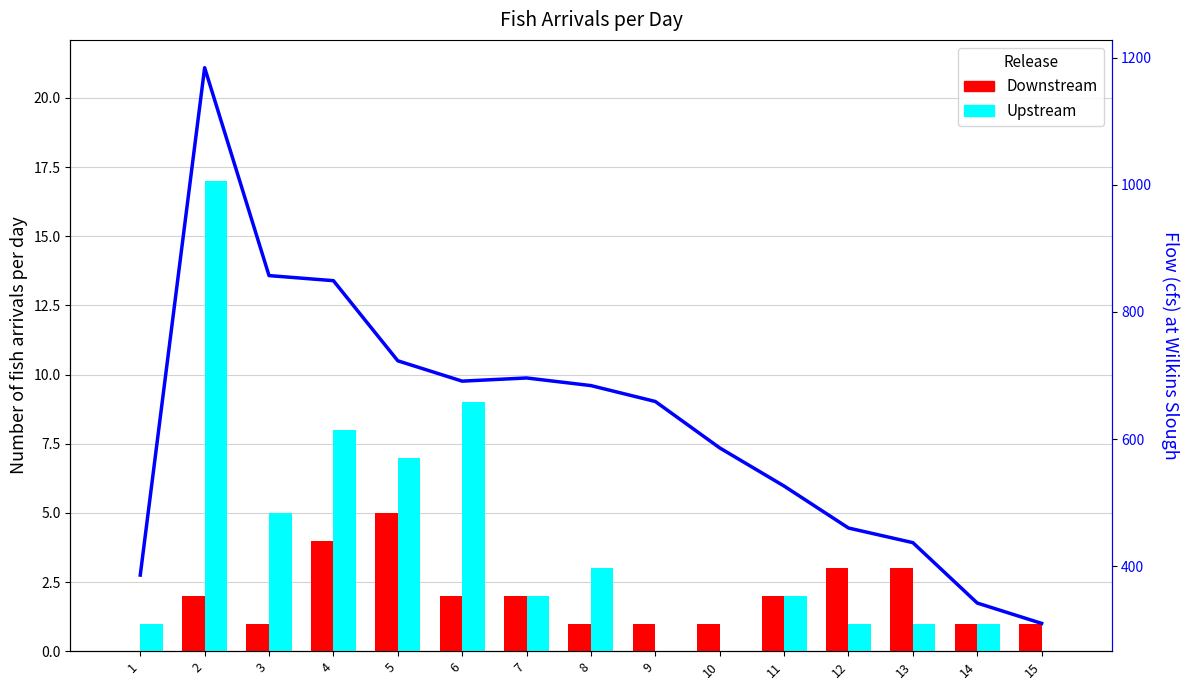

How many data points in Downstream are less than 2?

7